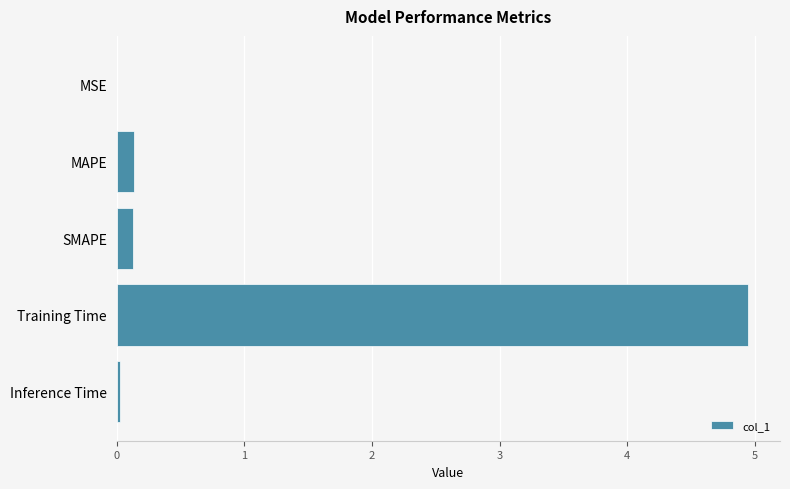

True or false: the data shows 2.7 at Training Time.

False